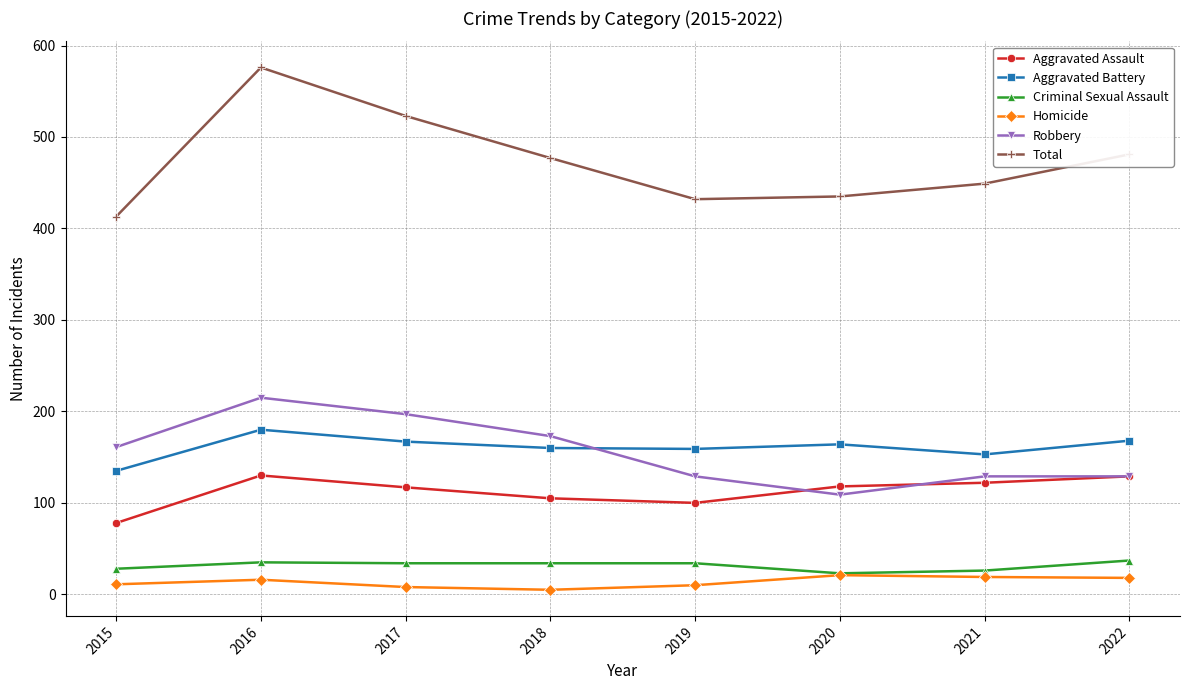

What is the value of the Criminal Sexual Assault point at the 3rd from the left?

34